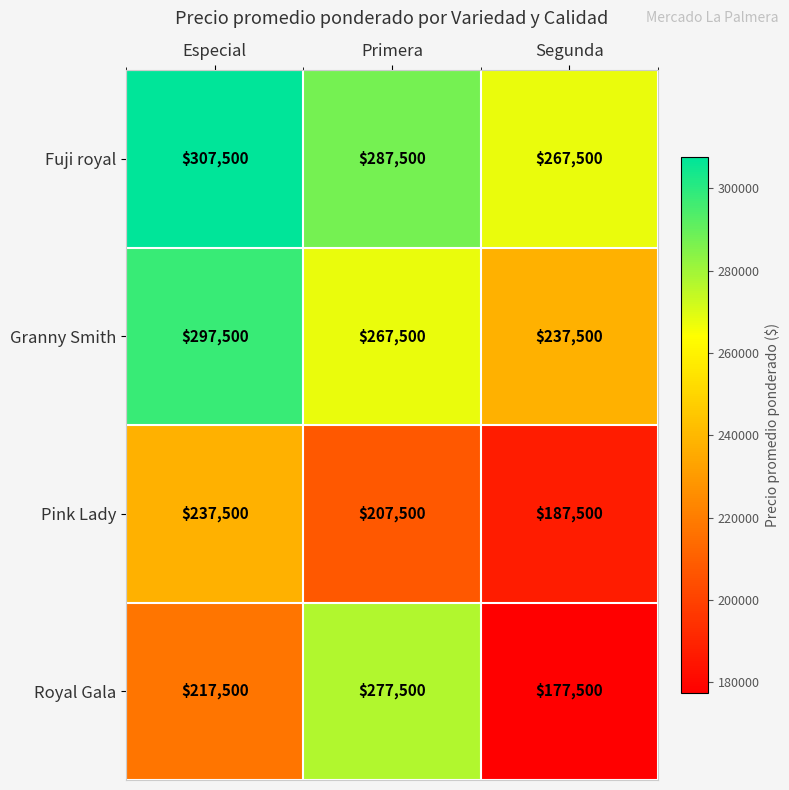

What is the total value across all series at Segunda?

870000